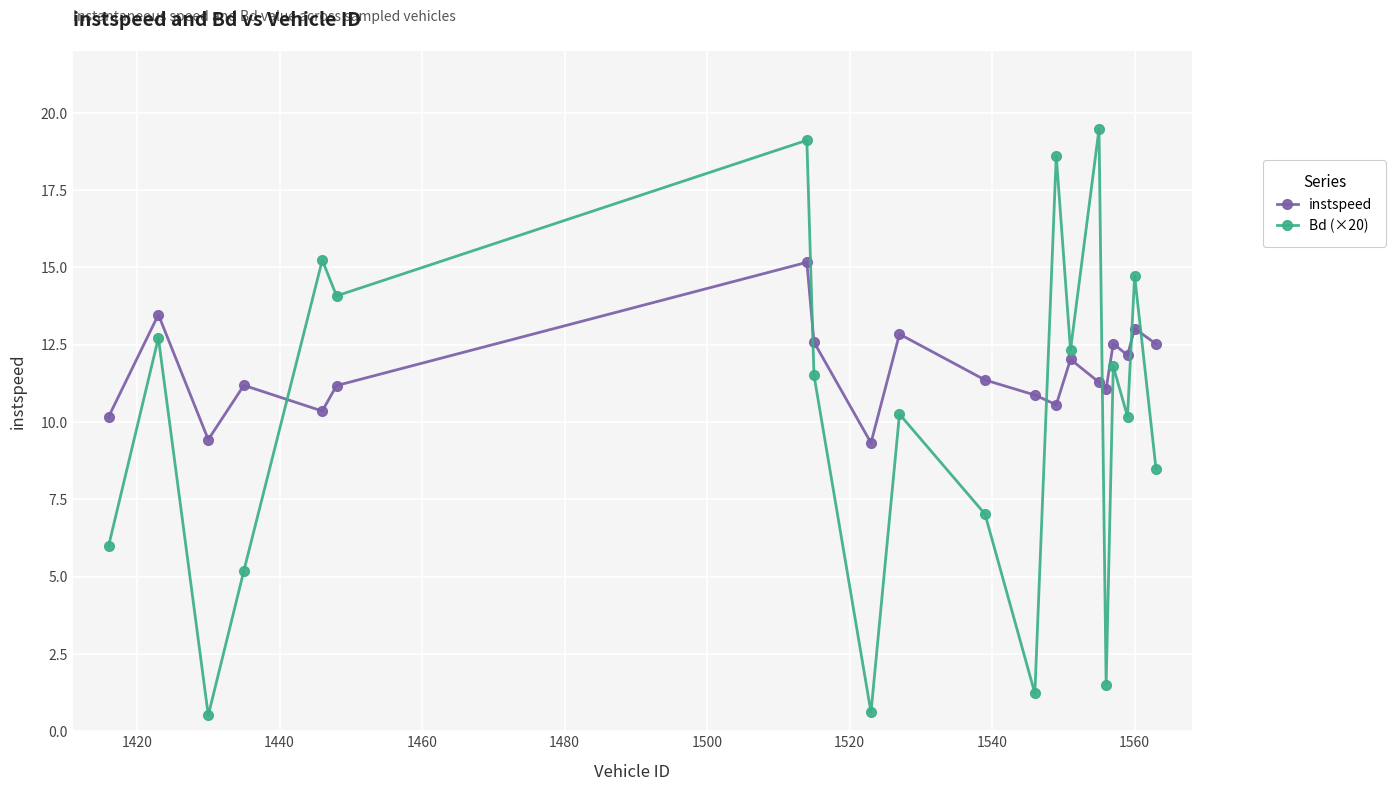

What is the greatest value displayed?

19.5